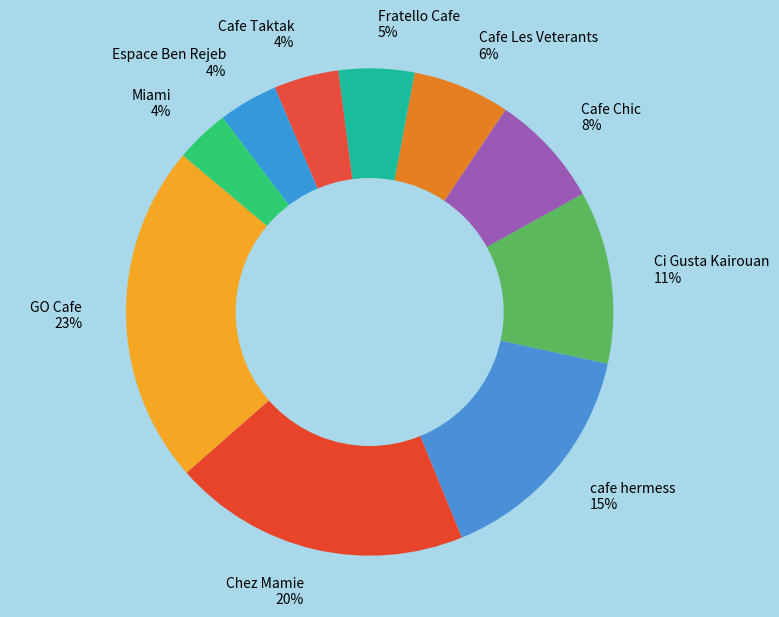

To the nearest percent, what portion does Cafe Chic 8% represent?

8%